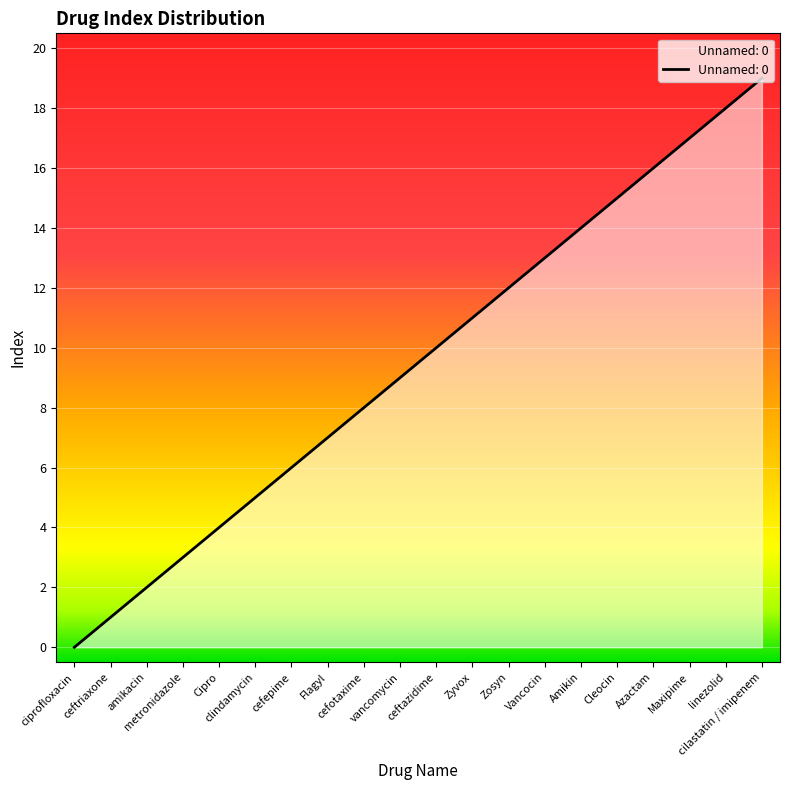

Count the number of categories in the chart.

20